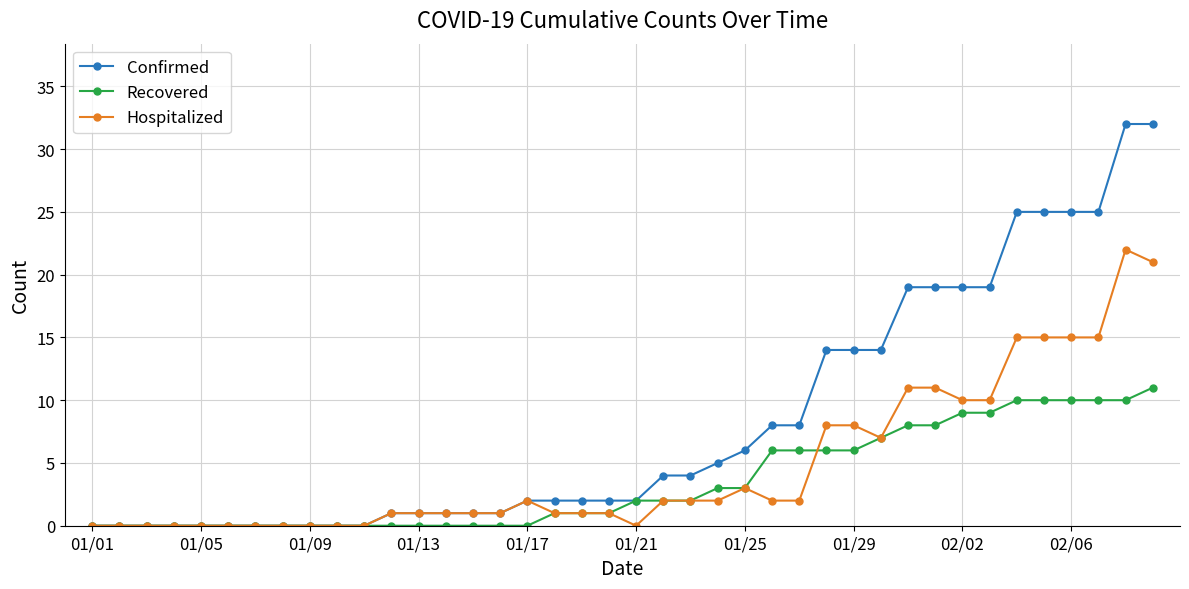

What is the maximum value for Confirmed?

32